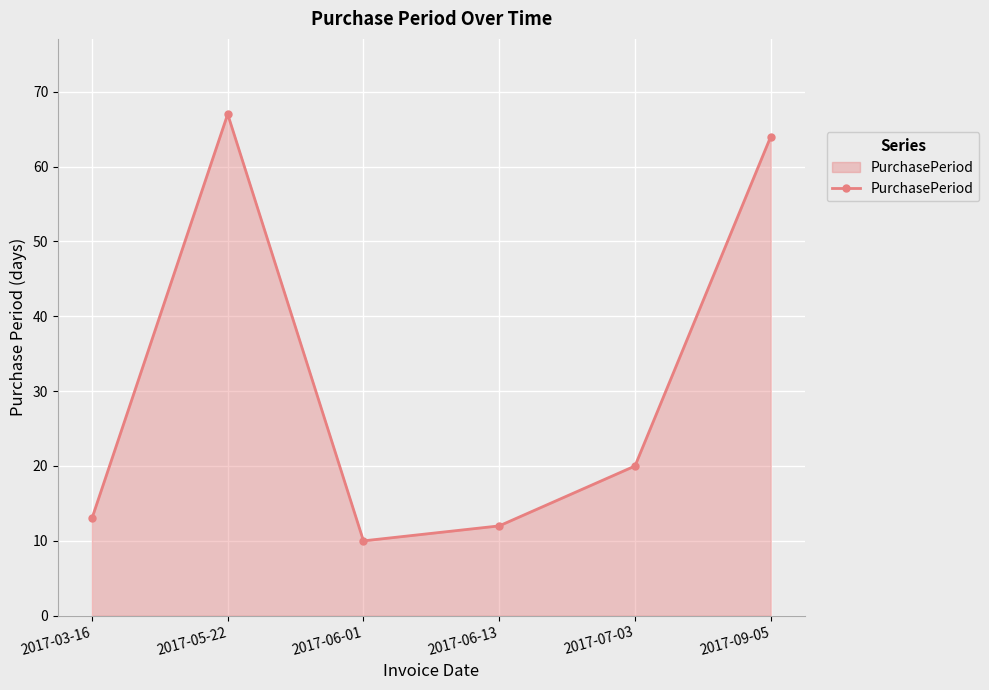

Does the chart have visible grid lines?

Yes